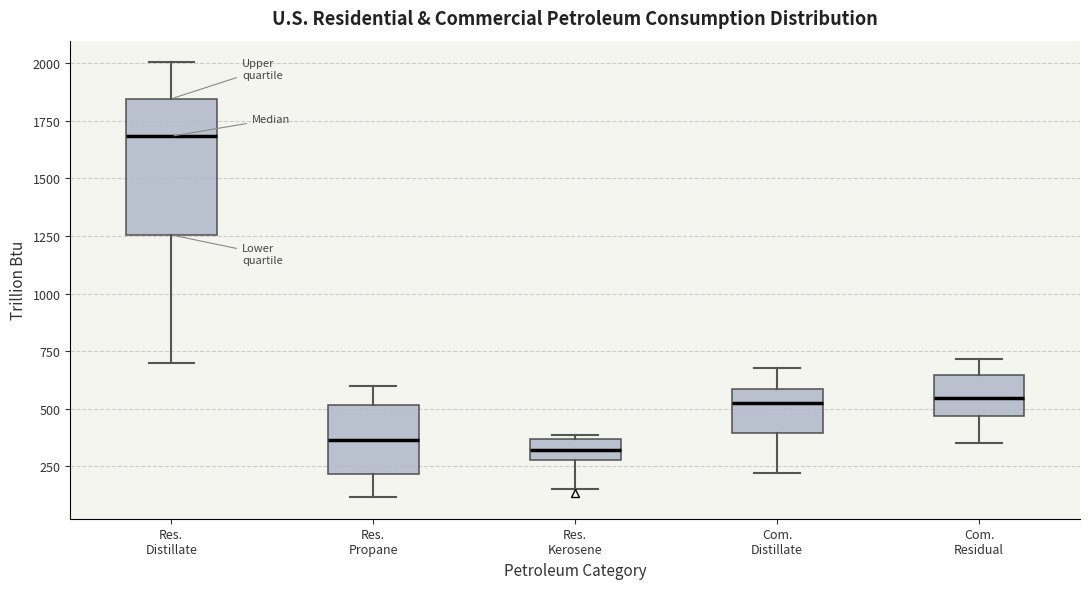

Which box has the highest median line?

Res. Distillate